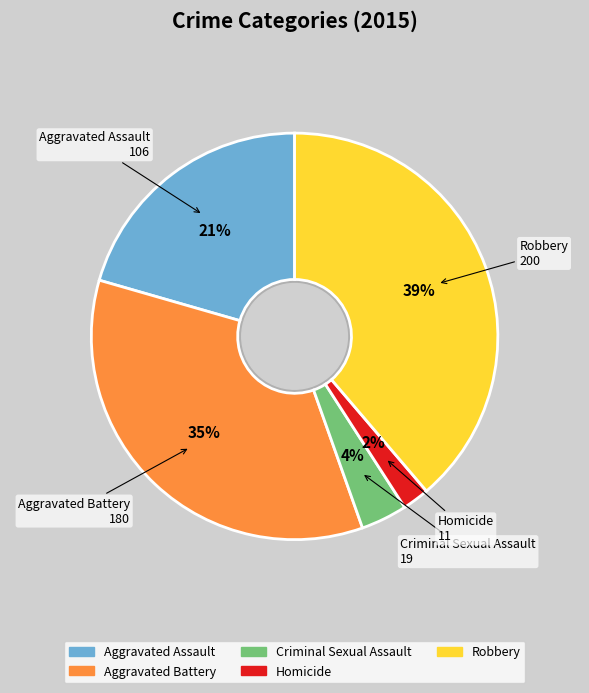

What percentage is NOT represented by Criminal Sexual Assault?

96.3%